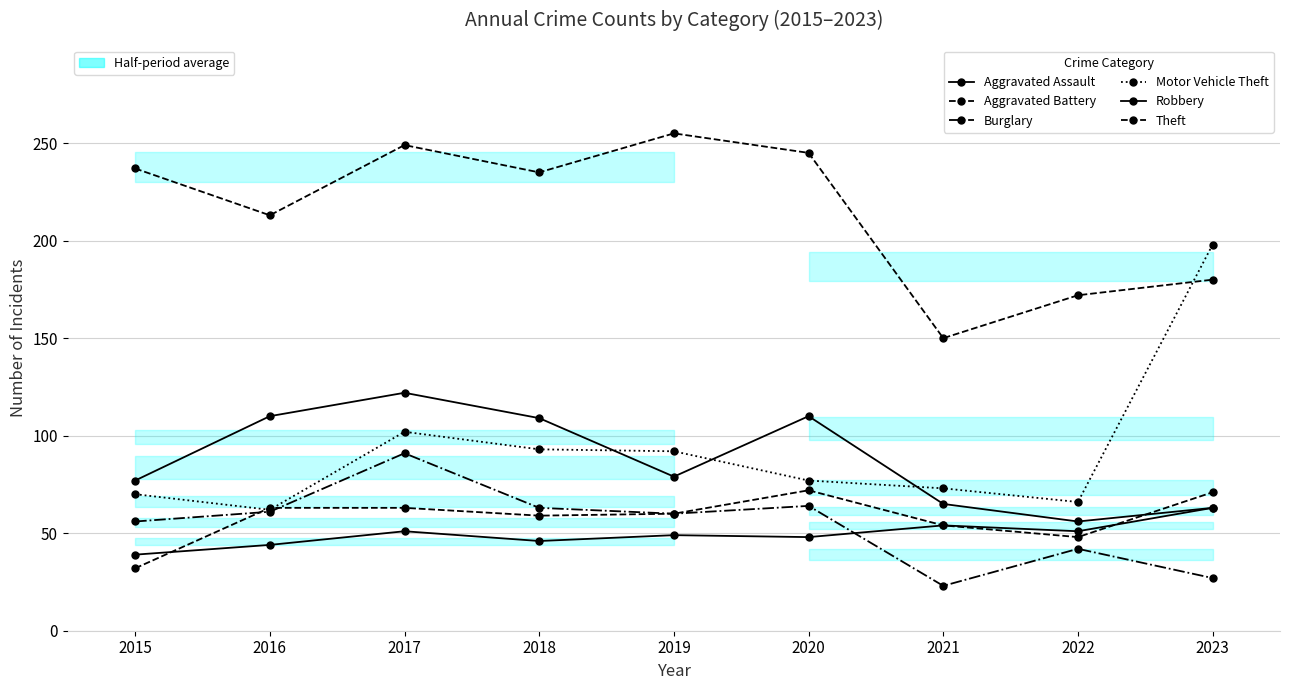

What is the minimum value shown in the chart?

23